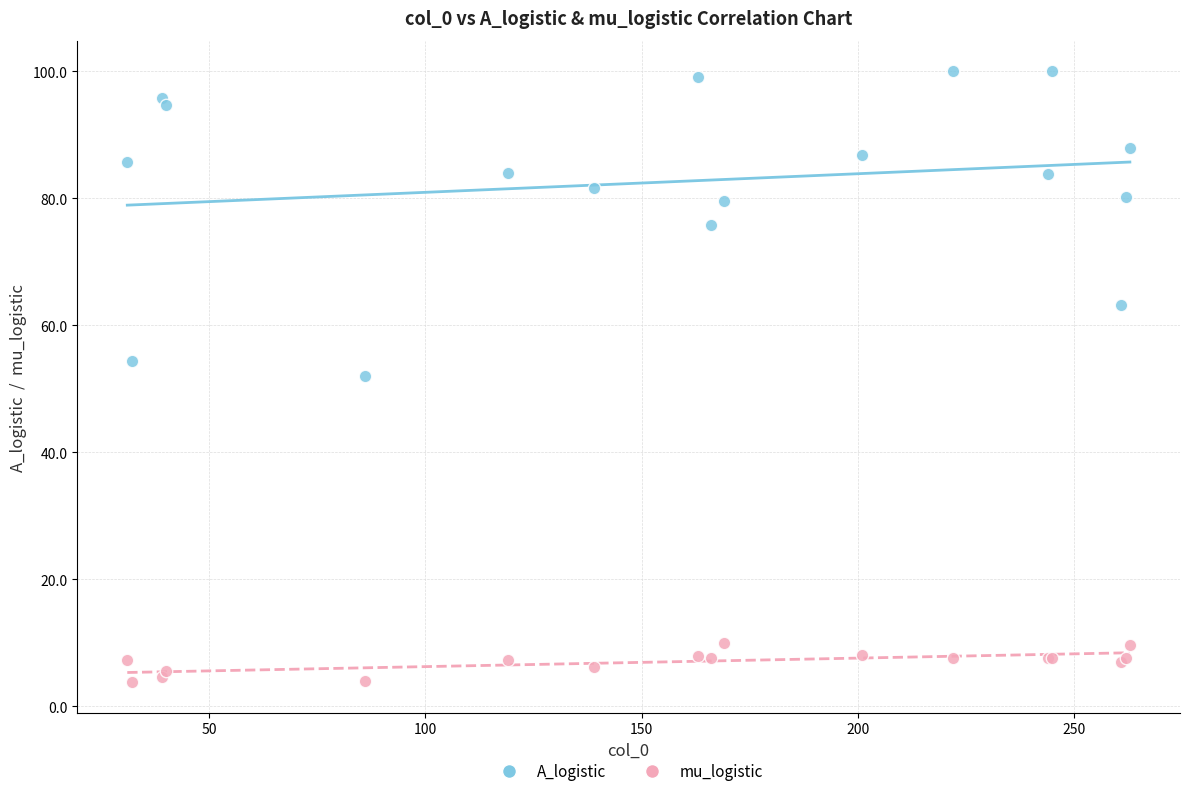

Across all series, what Y value is closest to 51?

52.1